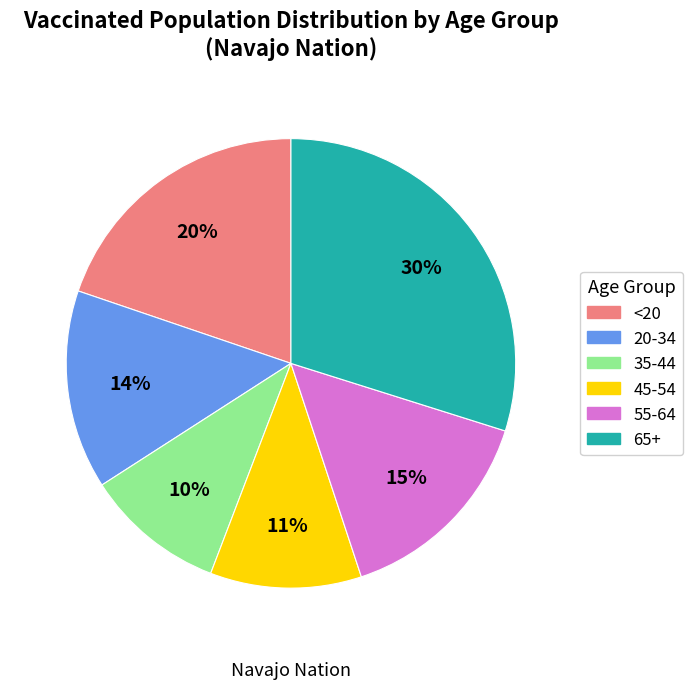

Rank the categories by value from lowest to highest.

35-44, 45-54, 20-34, 55-64, <20, 65+